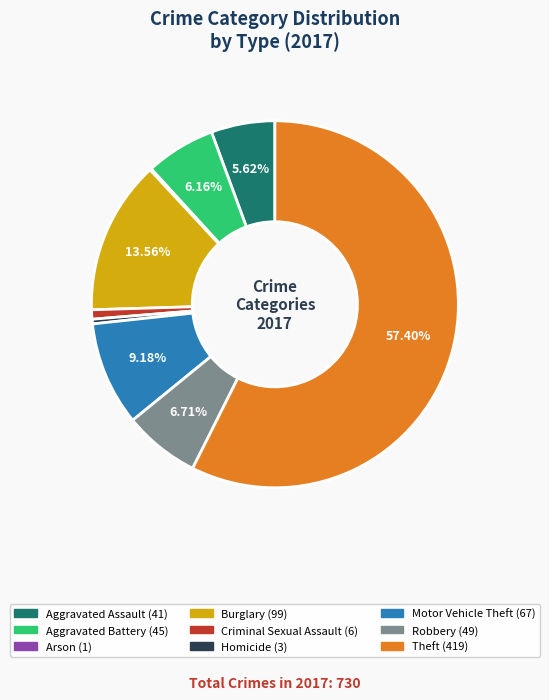

To the nearest percent, what portion does Theft represent?

57%